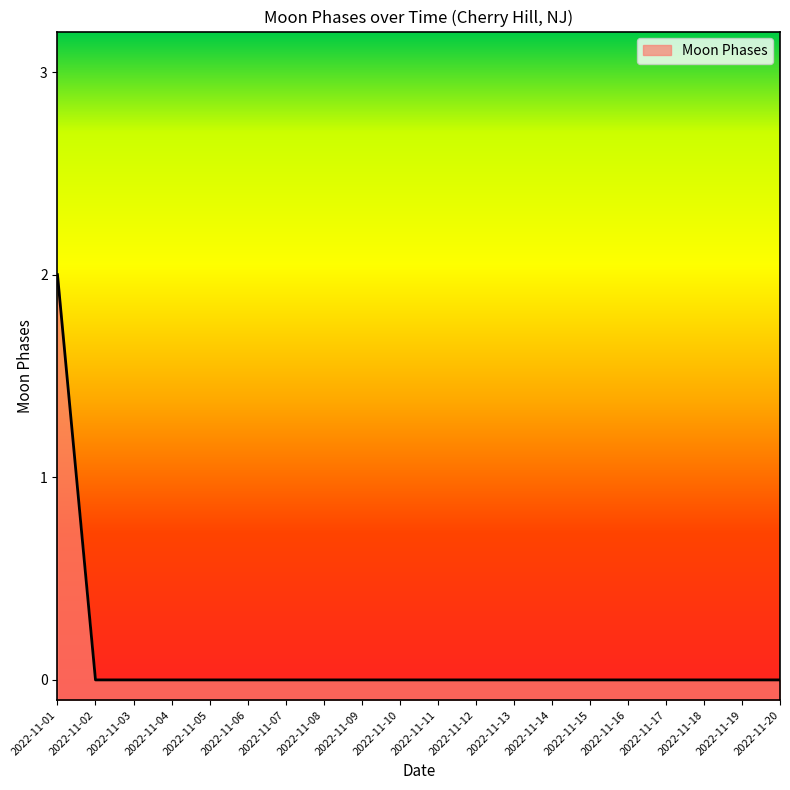

Which label corresponds to the smallest value in the chart?

2022-11-02